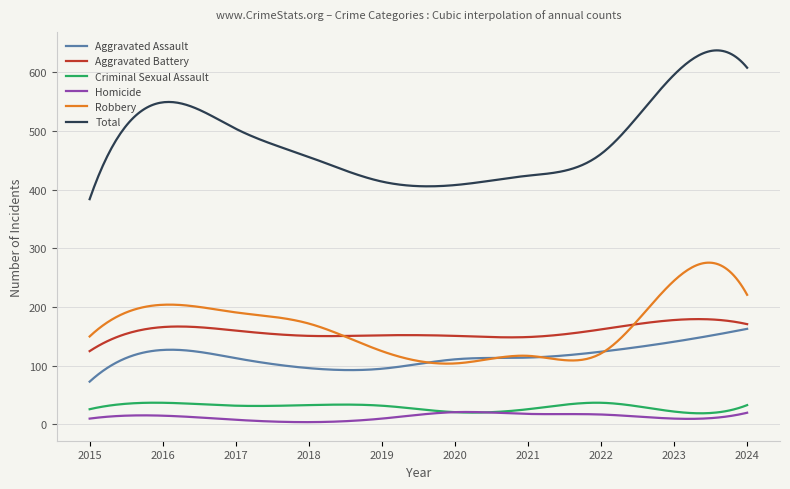

Which series has the largest range (max minus min)?

Total